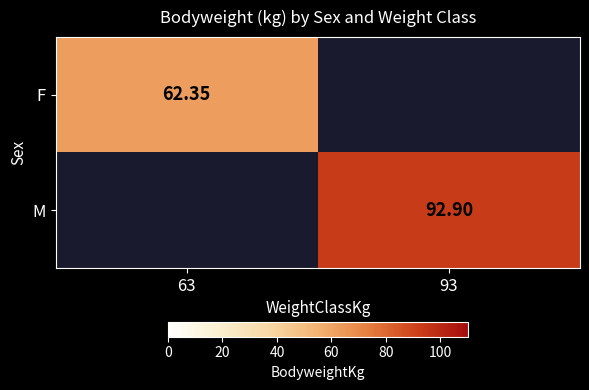

Is the value of M at 93 greater than the value of F at 63?

Yes